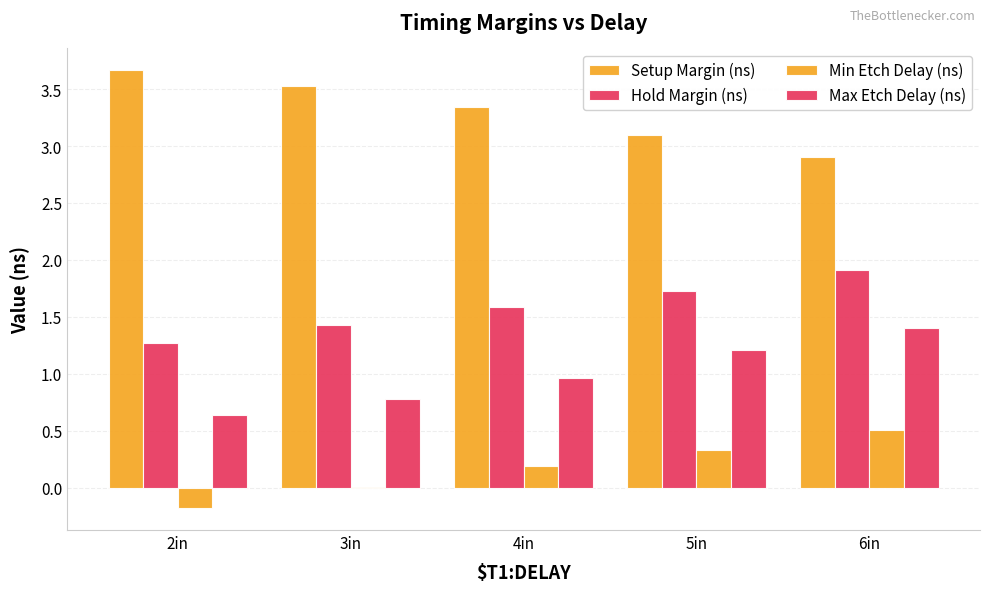

How many groups of bars are there?

5